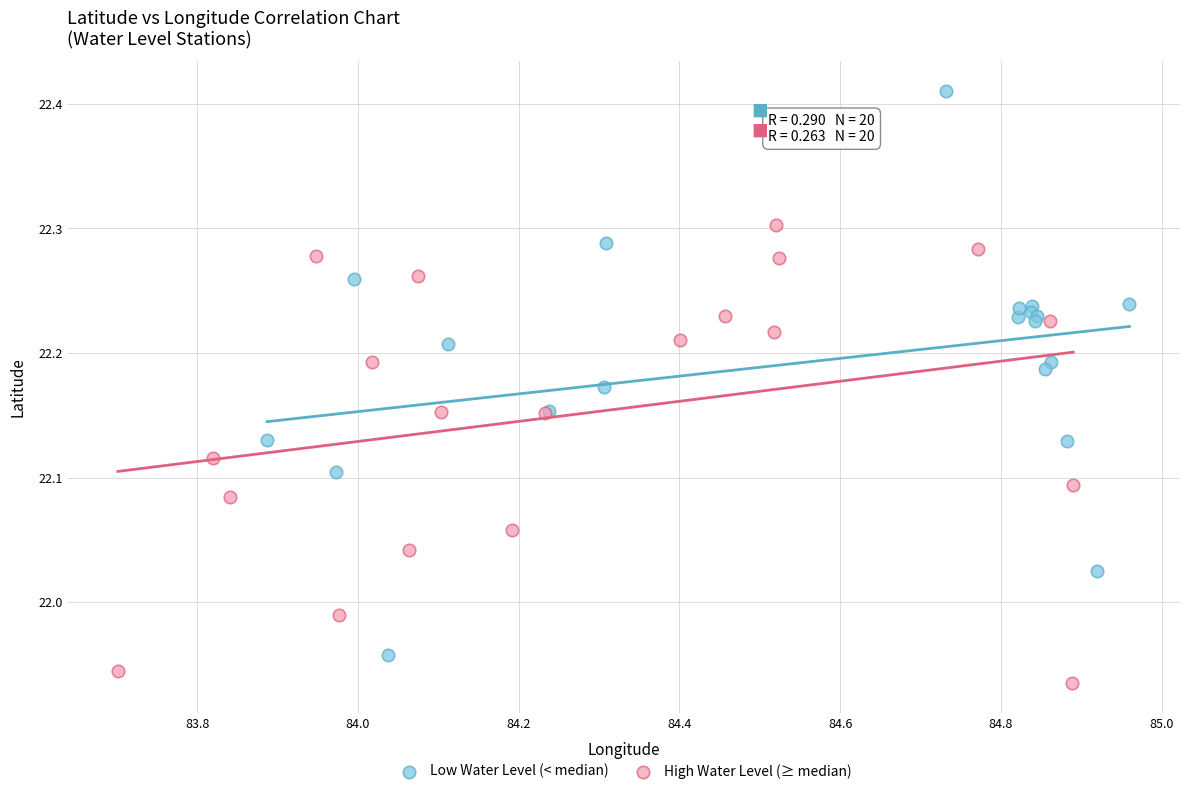

What are all the series names shown in the legend?

Low Water Level (< median), High Water Level (≥ median)